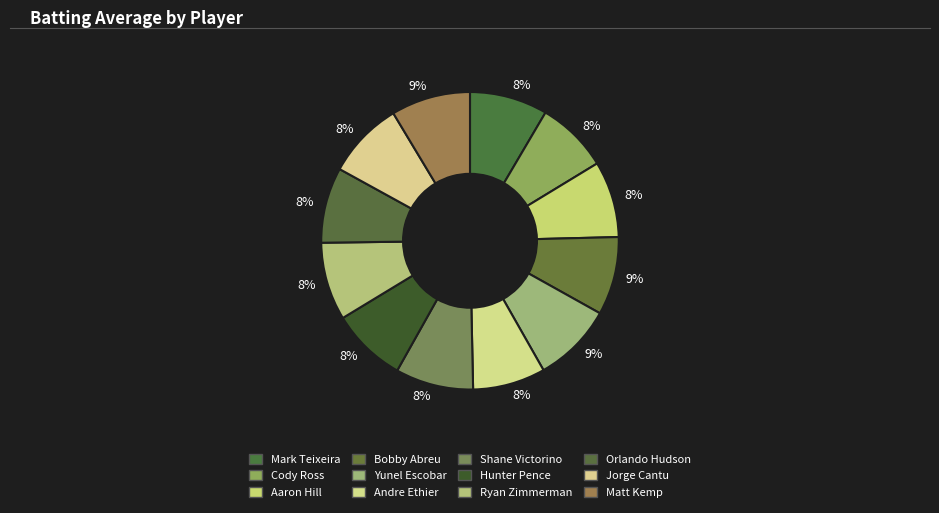

How many segments does this pie chart have?

12